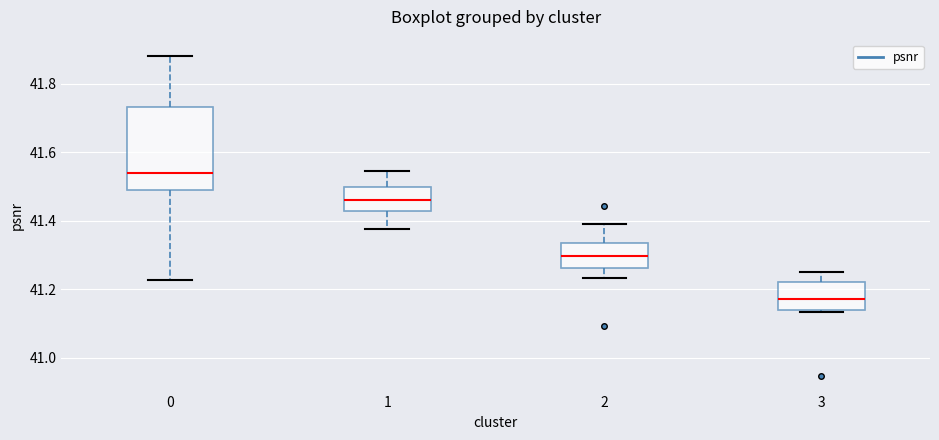

Which box's median line is the highest?

0